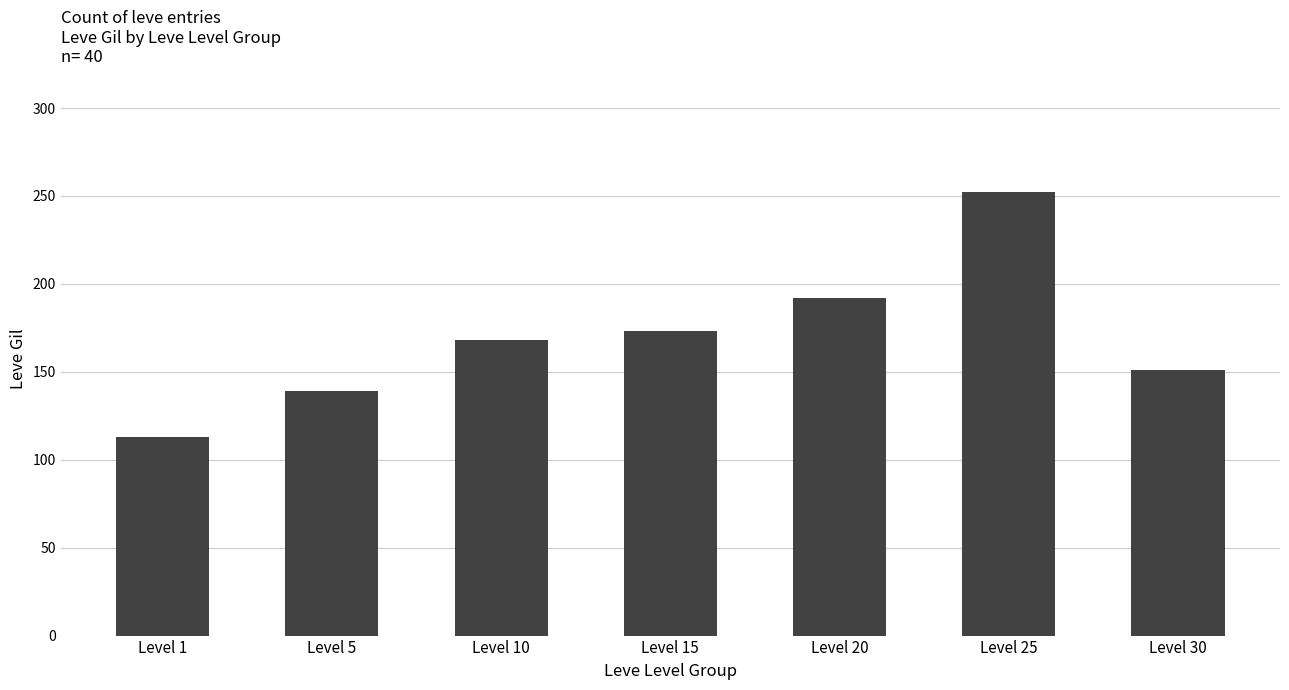

The chart shows a value of 182 at Level 1. True or false?

False